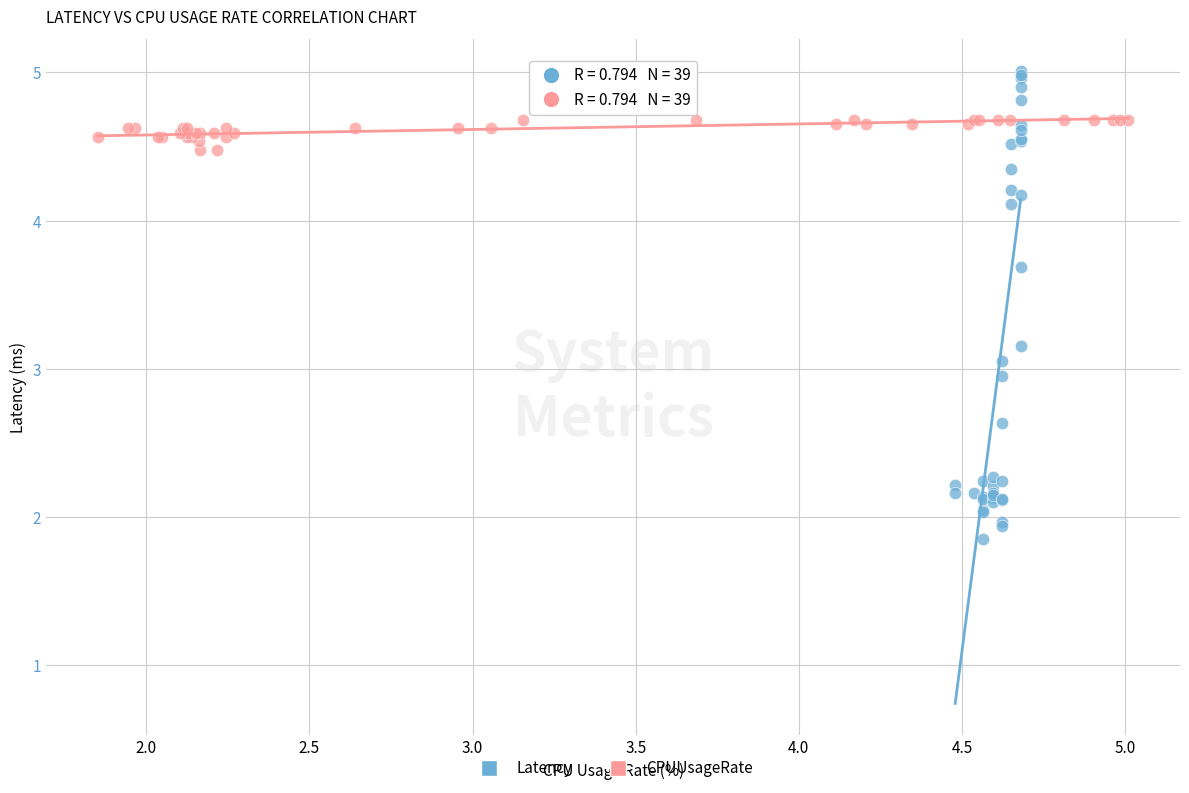

Which series contains the lowest Y value?

Latency